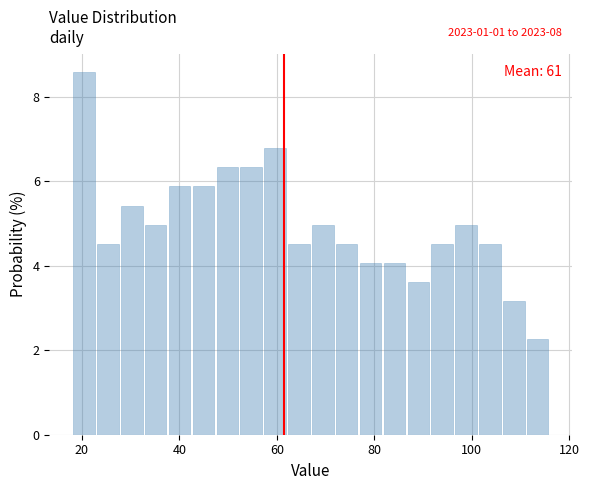

Around what value on the x-axis is the tallest bar? Give the approximate position of its centre, as read against the axis.

20